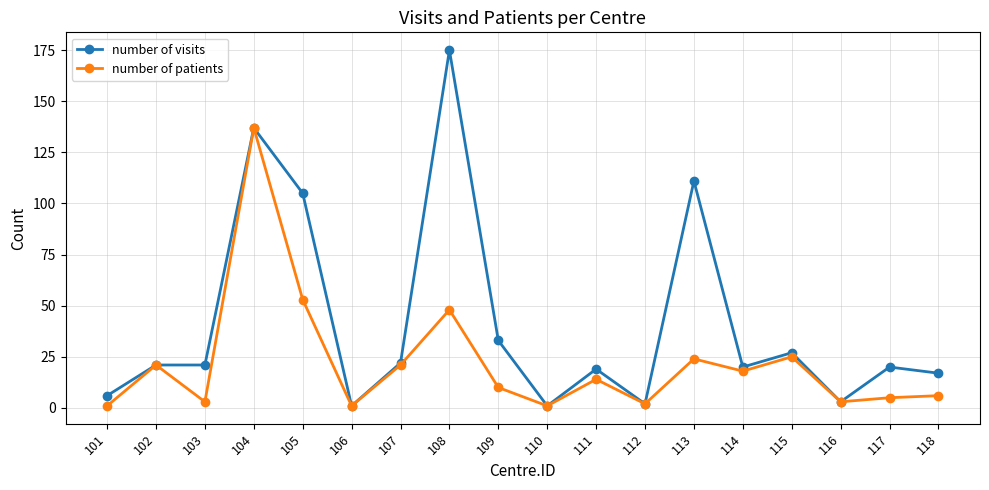

How many values in the number of visits series are below 21?

9